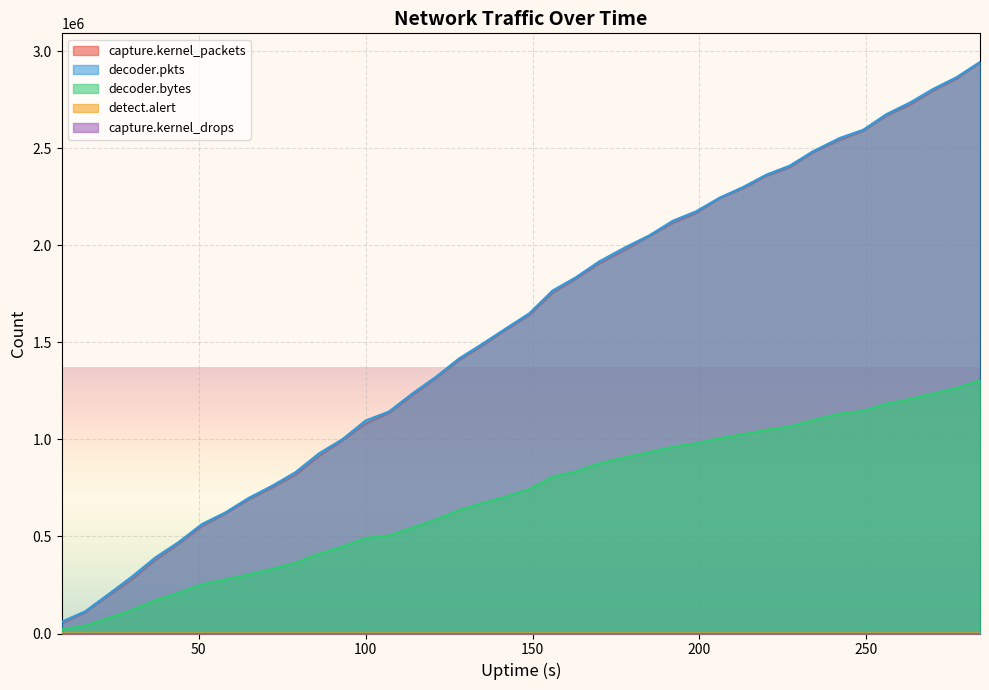

What is the minimum value shown in the chart?

0.0